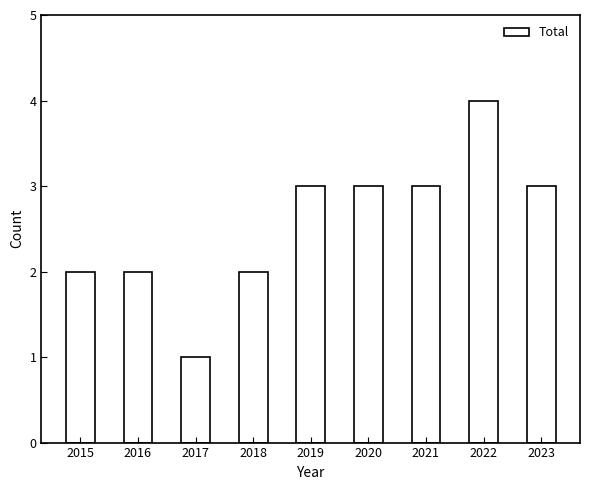

What is the approximate value at 2022?

4